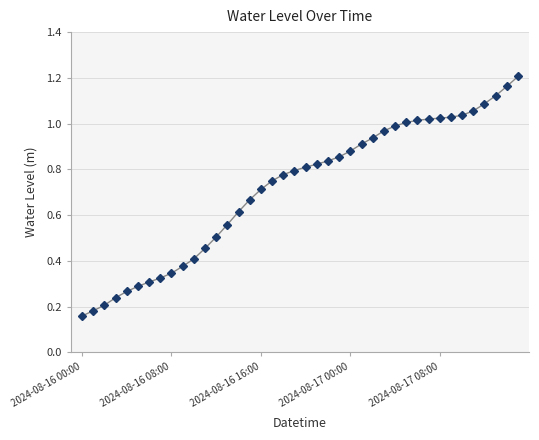

What is the sum of all values?

28.7